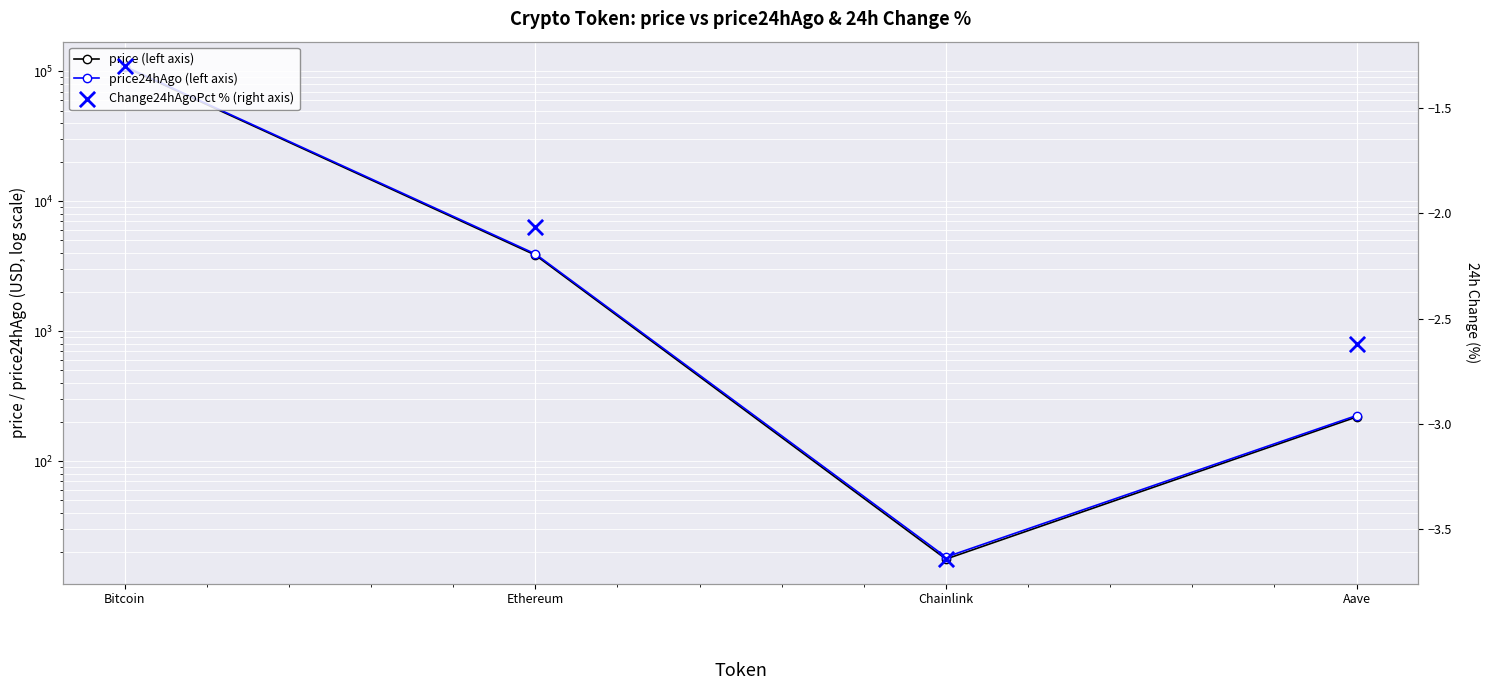

Which series has the largest Y range (max minus min)?

price24hAgo (left axis)